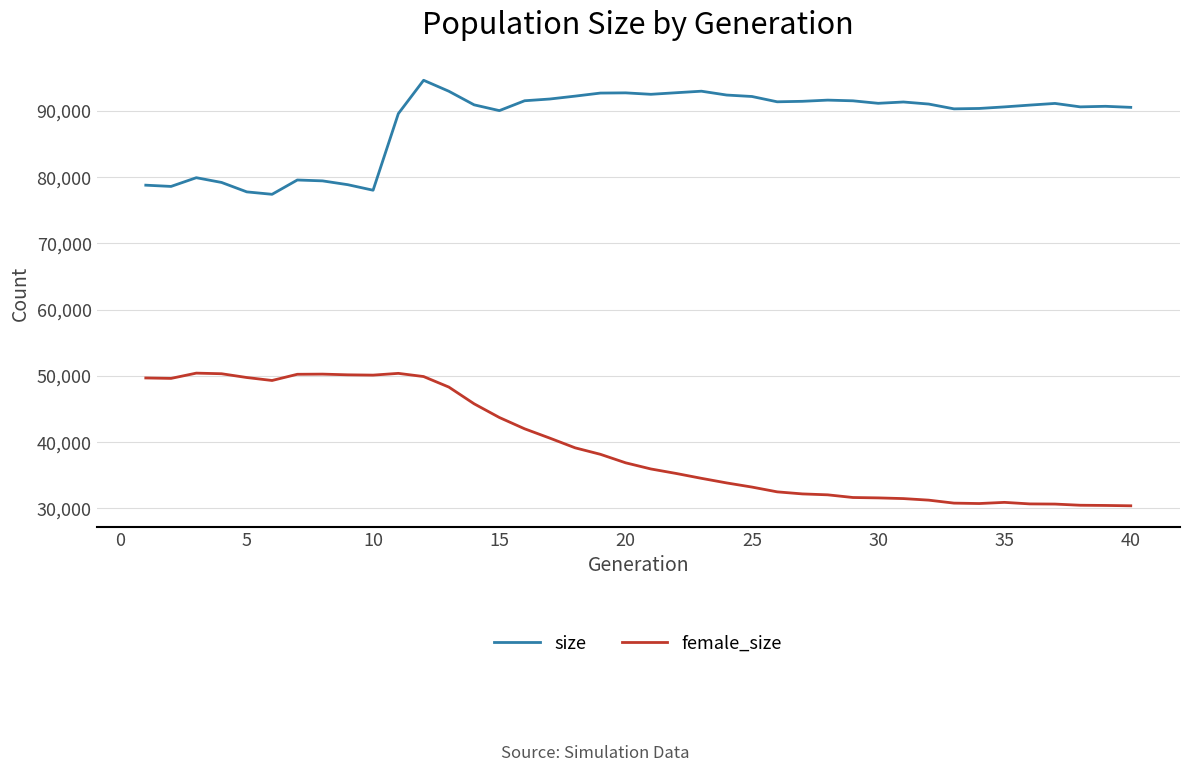

Count the number of data series in this chart.

2